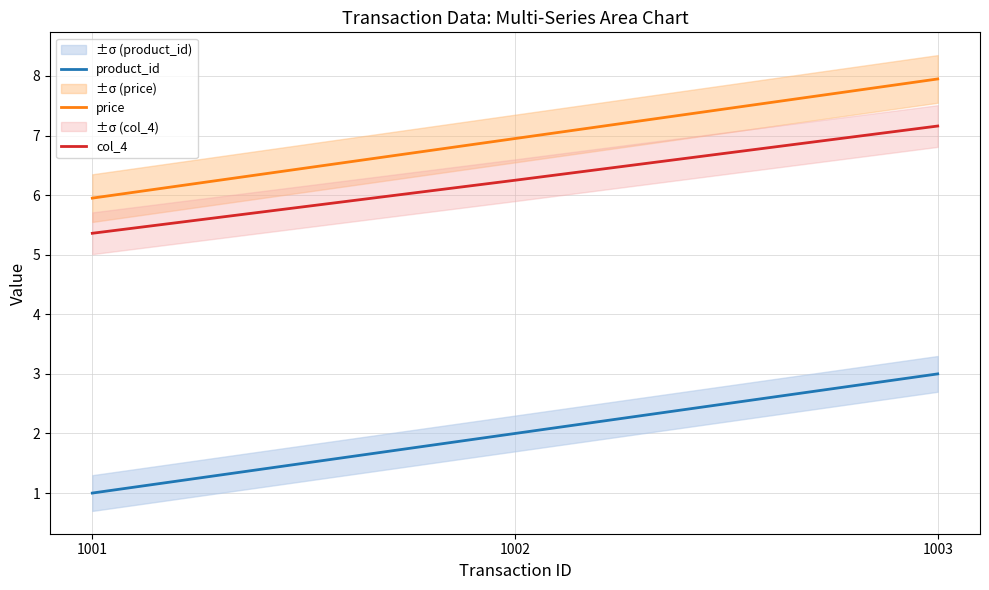

Reading left to right, extract all data points from this chart.

product_id: 1001=1.0	1002=2.0	1003=3.0
price: 1001=6.0	1002=7.0	1003=8.0
col_4: 1001=5.4	1002=6.2	1003=7.2